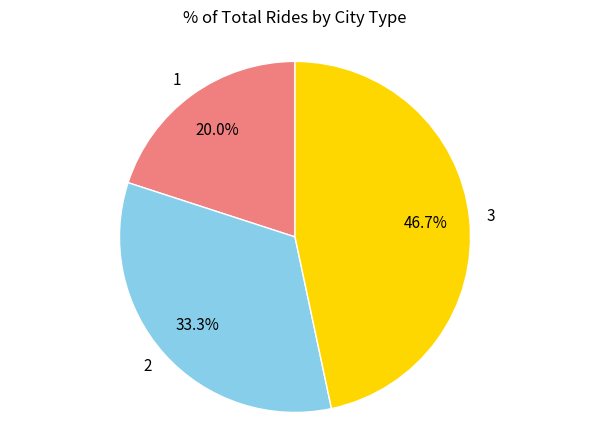

To the nearest percent, what portion does 3 represent?

47%